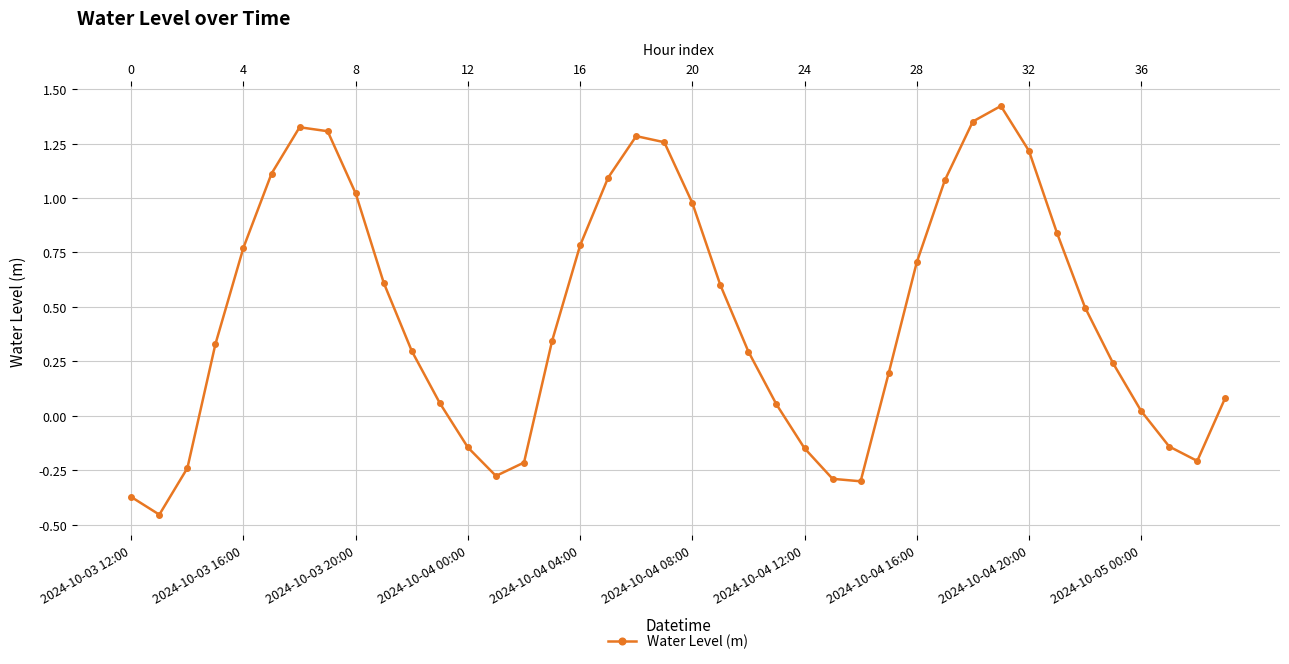

What is the sum of all values?

18.4